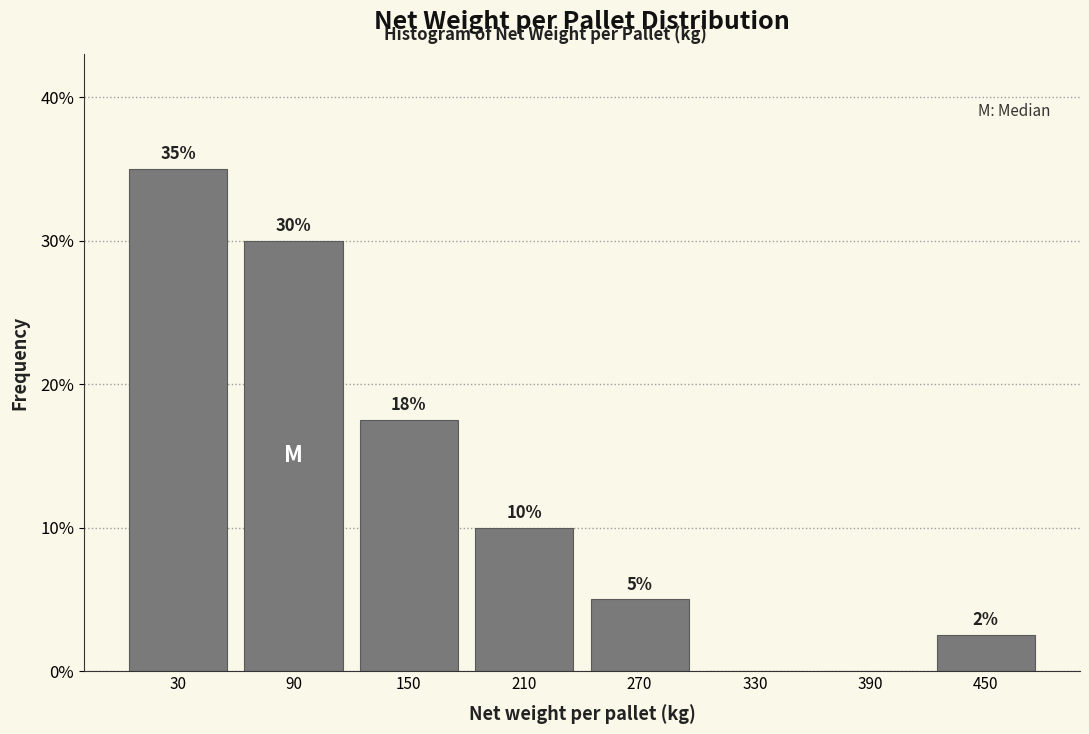

Over which range of the x-axis is the bar tallest?

0 to 60